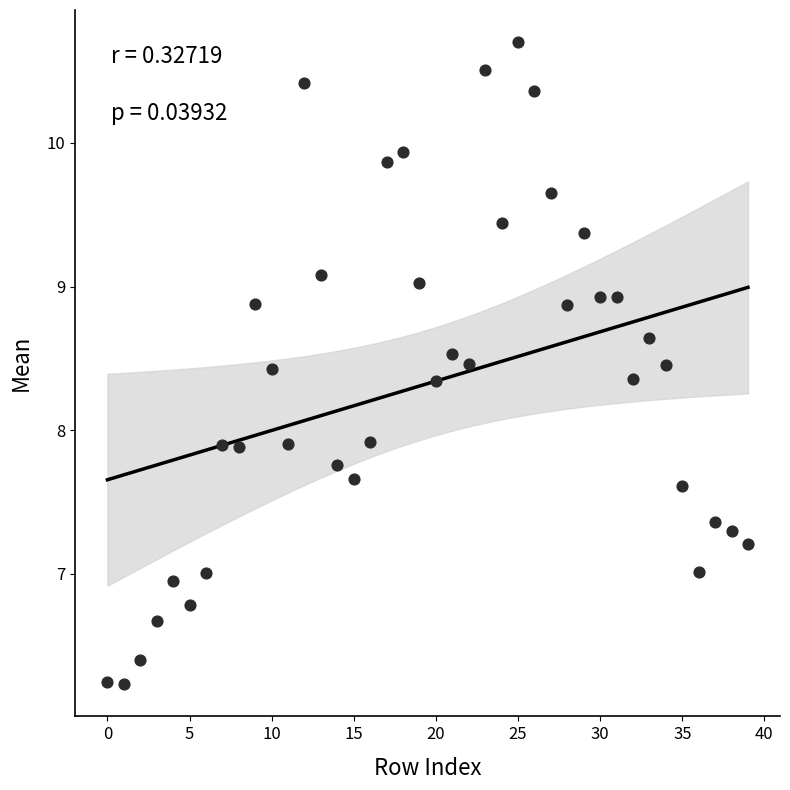

What is the range of Y values (max minus min)?

4.5